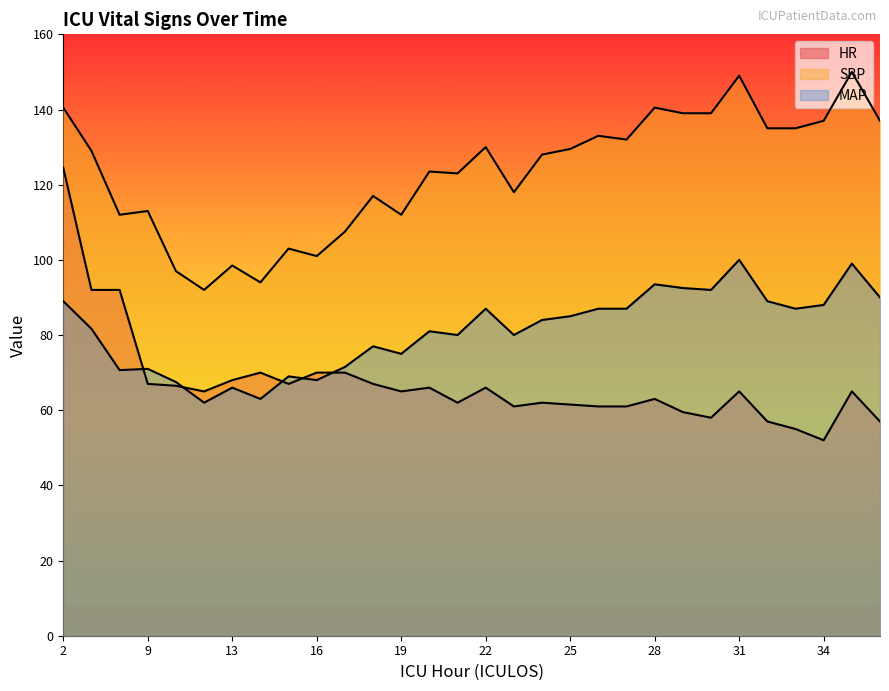

Which series has the largest total across all categories?

SBP